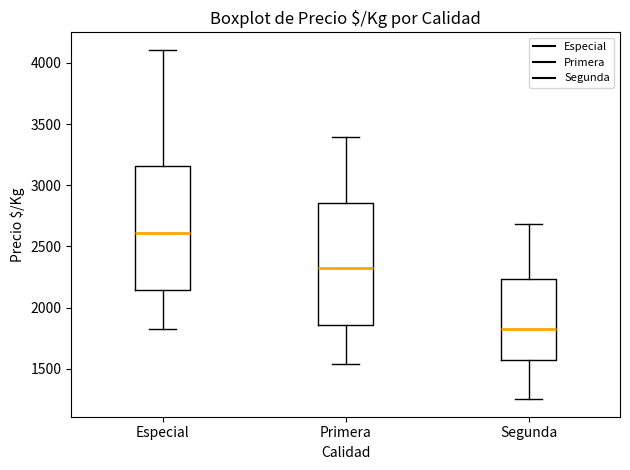

Reading left to right, transcribe this box plot: for each box, give where its median line is, the range the box spans, and where its two whiskers end, as read against the y-axis. The values are not printed on the chart, so give them approximately, as read against the axis.

Especial: median 2600, box 2150 to 3150, whiskers 1800 to 4100
Primera: median 2300, box 1850 to 2850, whiskers 1550 to 3400
Segunda: median 1800, box 1550 to 2250, whiskers 1250 to 2700